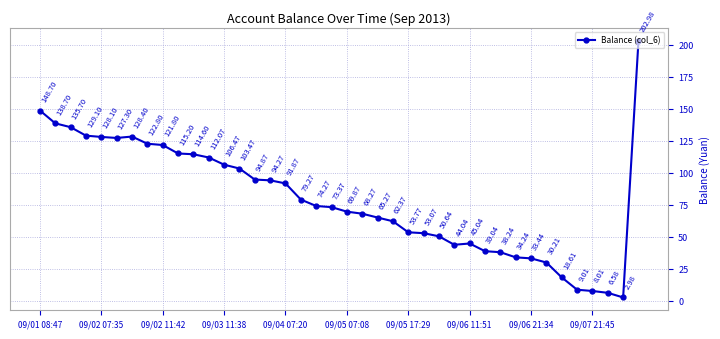

How many points are higher than both their immediate neighbors (excluding endpoints)?

2